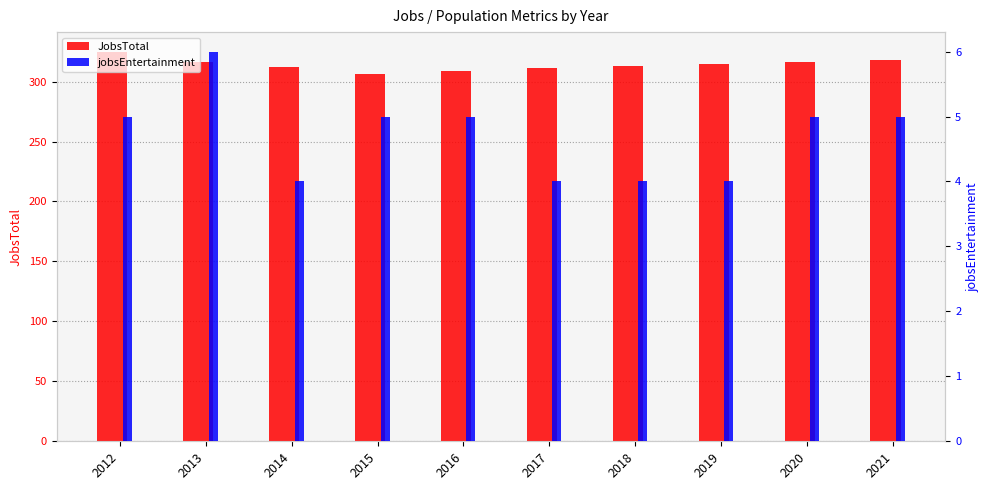

Rank the series by their maximum value, from highest to lowest.

JobsTotal, jobsEntertainment